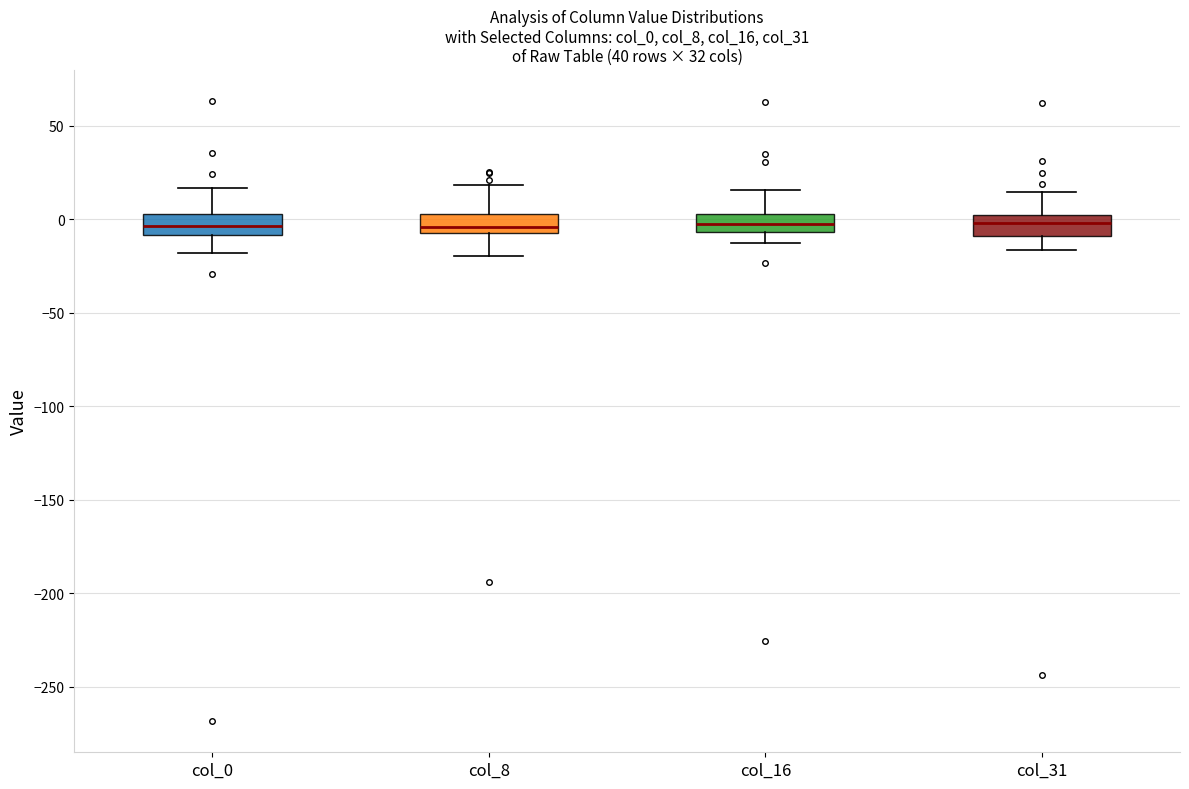

Where does the lower whisker of the box for col_8 end on the y-axis? The values are not printed on the chart, so give them approximately, as read against the axis.

-20